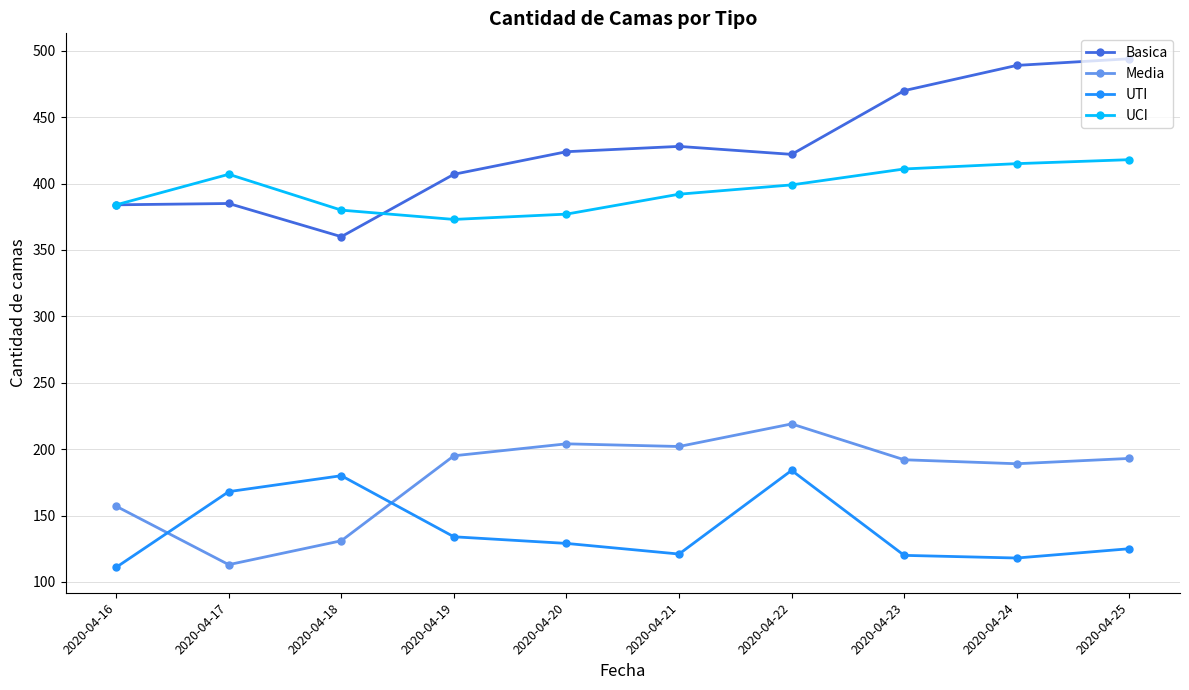

What is the spread (max minus min) of values at 2020-04-24?

371